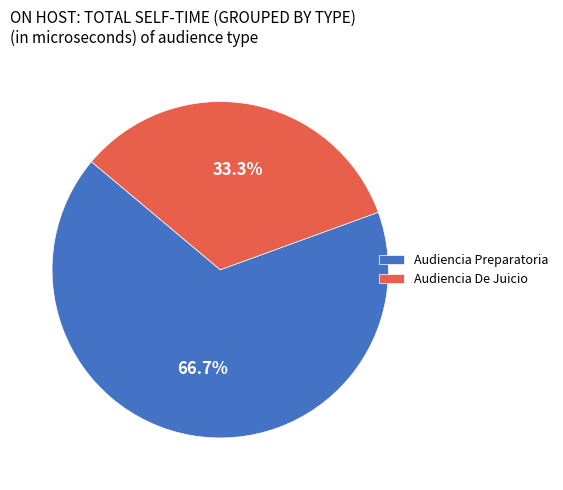

To the nearest percent, what portion does Audiencia Preparatoria represent?

67%